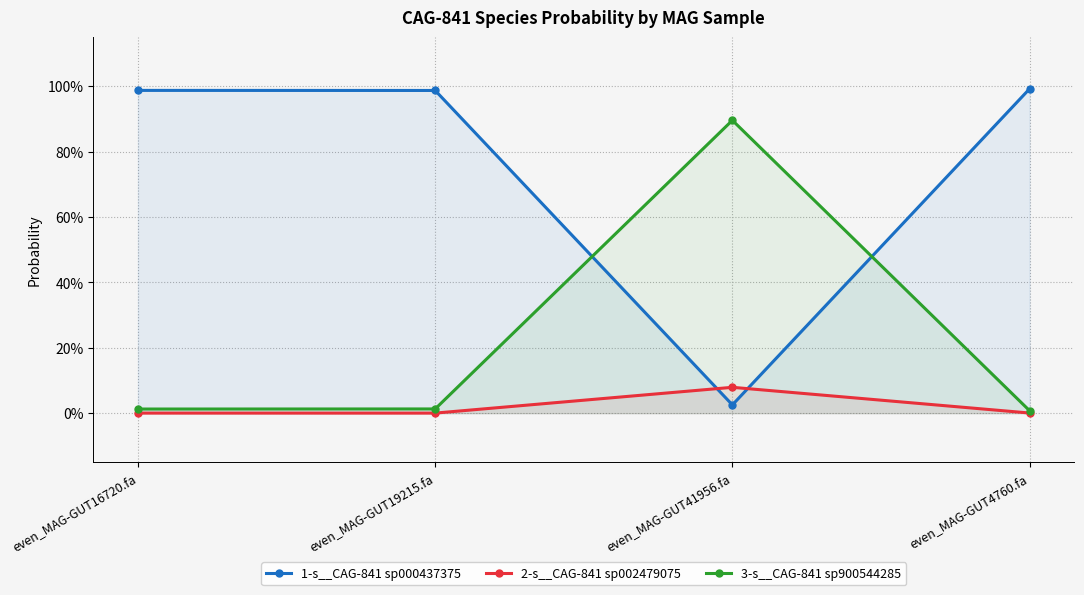

In 1-s__CAG-841 sp000437375, how many points are lower than both neighbors (excluding endpoints)?

1